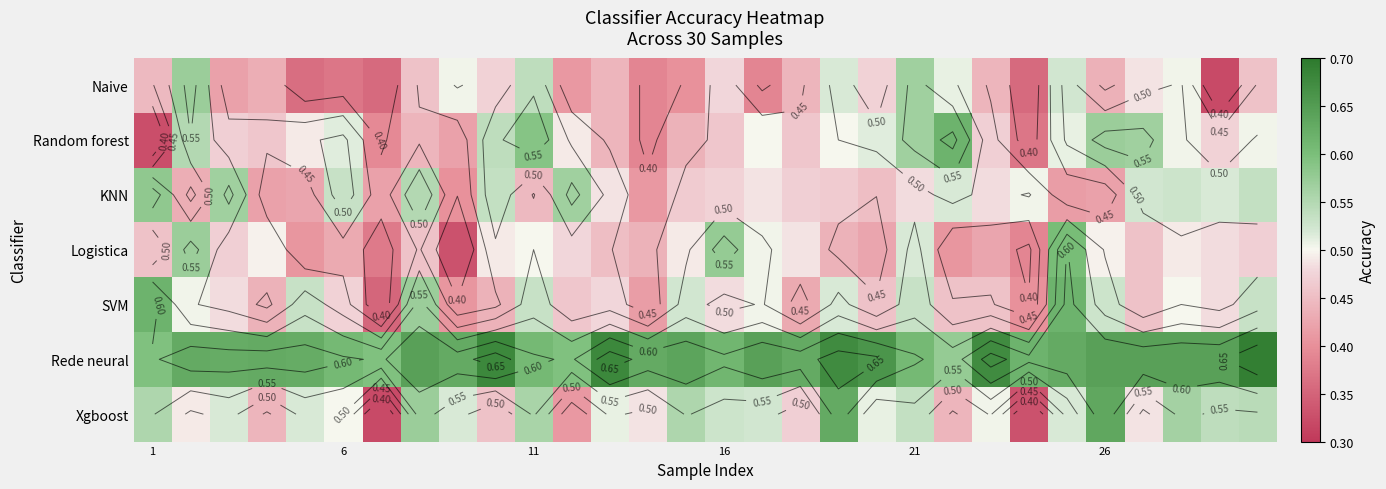

What is the highest value of the Naive series?

0.6